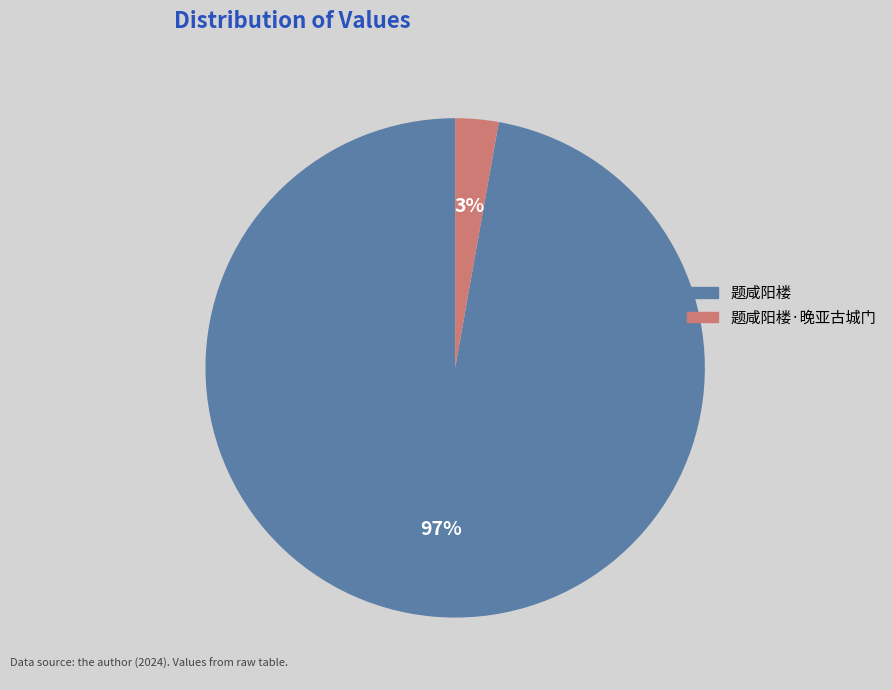

To the nearest percent, what is the difference between the largest and smallest slice percentages?

94%